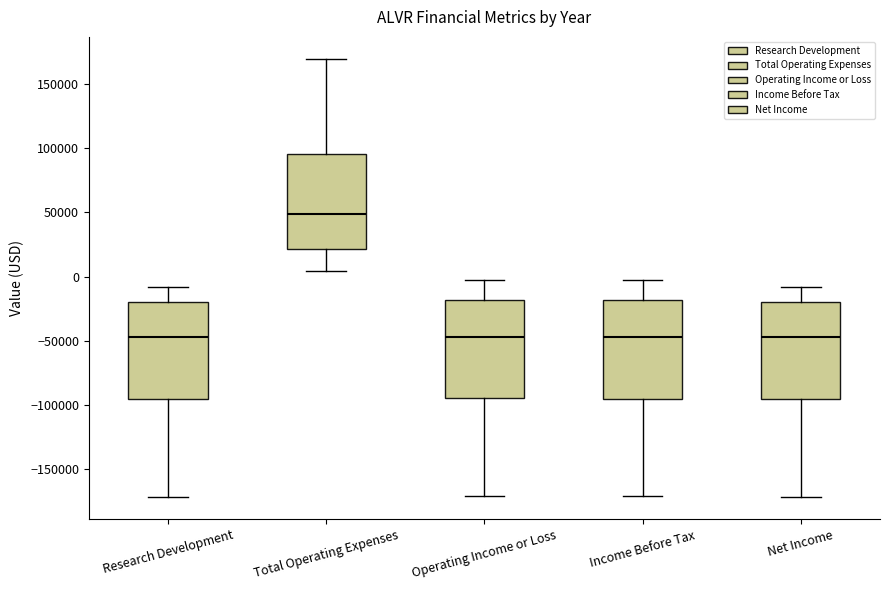

Reading left to right, read every box against the y-axis: the position of its median line, the range the box covers, and the ends of its whiskers. The values are not printed on the chart, so give them approximately, as read against the axis.

Research Development: median -45000, box -95000 to -20000, whiskers -170000 to -10000
Total Operating Expenses: median 50000, box 20000 to 95000, whiskers 5000 to 170000
Operating Income or Loss: median -45000, box -95000 to -20000, whiskers -170000 to 0
Income Before Tax: median -45000, box -95000 to -20000, whiskers -170000 to 0
Net Income: median -45000, box -95000 to -20000, whiskers -170000 to -10000